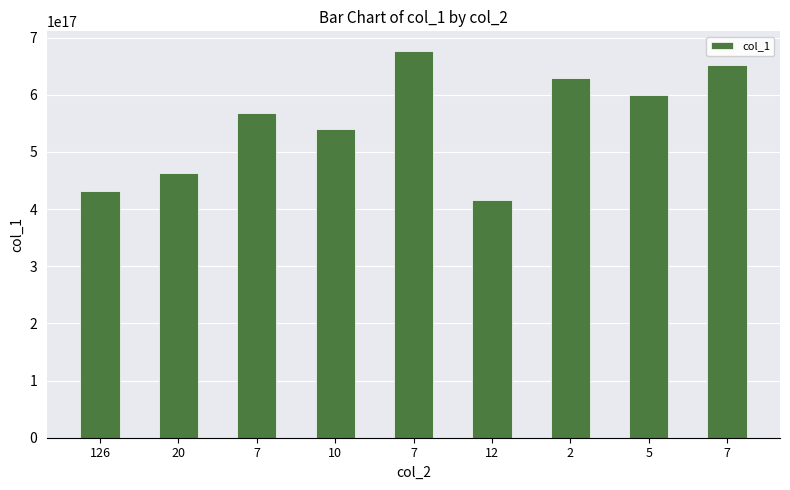

How many bars are there in total?

9